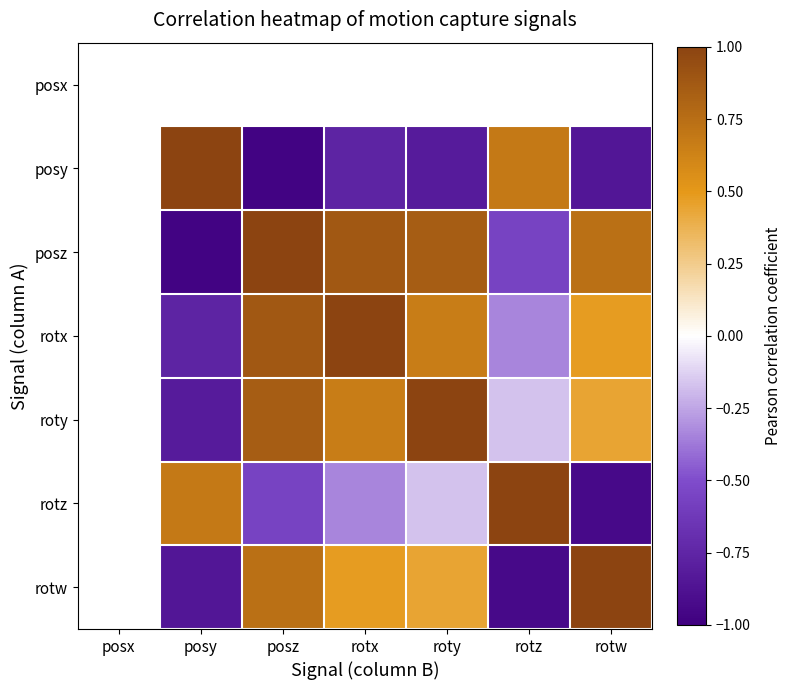

Which category has the highest value across all series?

posy